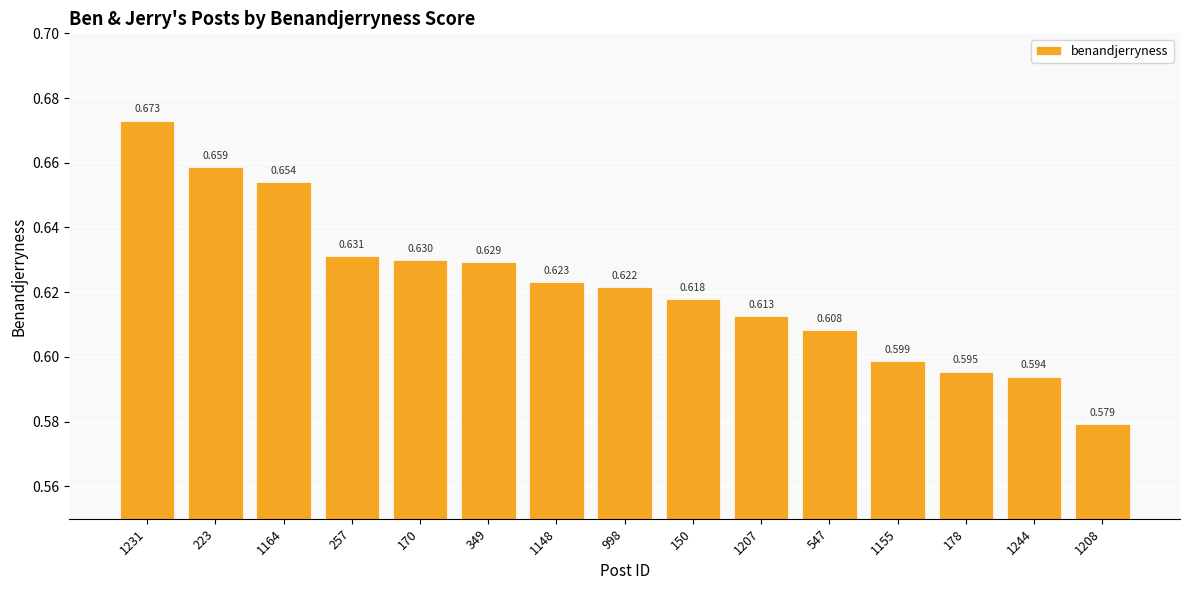

What is the maximum value shown in the chart?

0.7